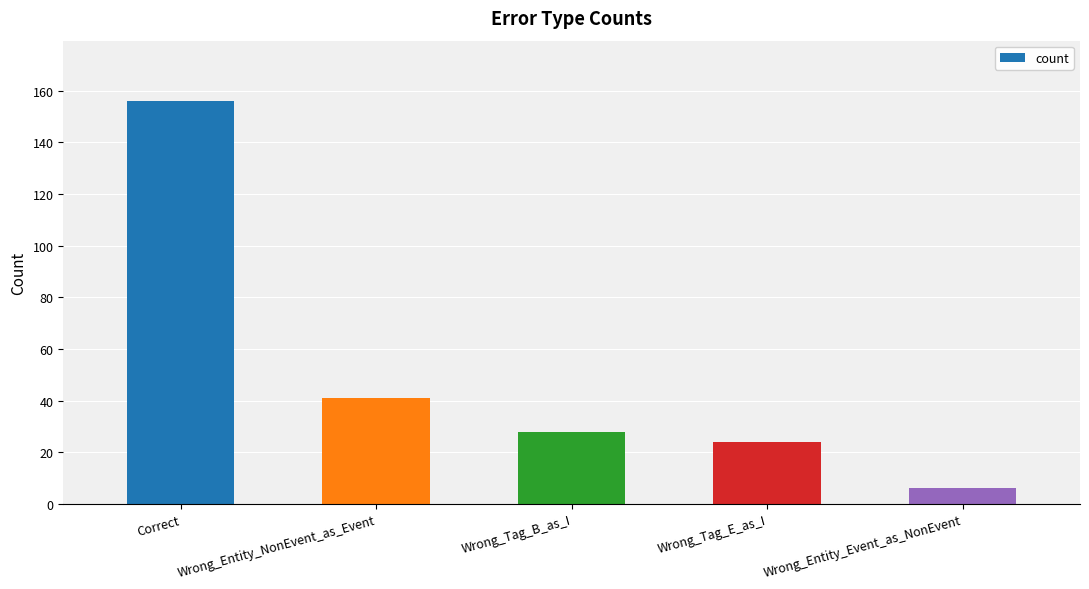

The chart shows a value of 37 at Wrong_Tag_E_as_I. True or false?

False